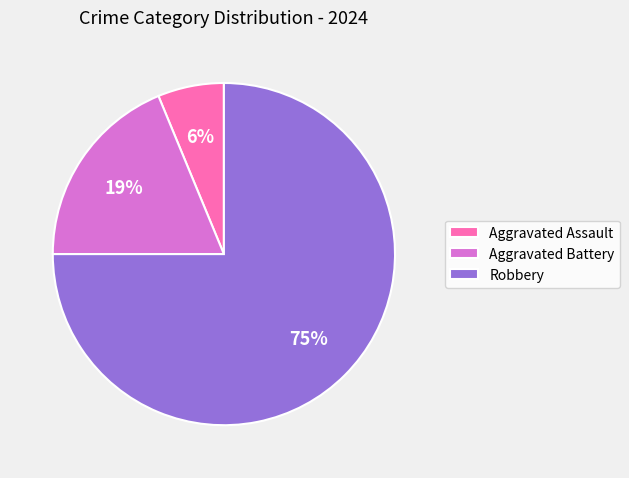

How many slices are in this pie chart?

3